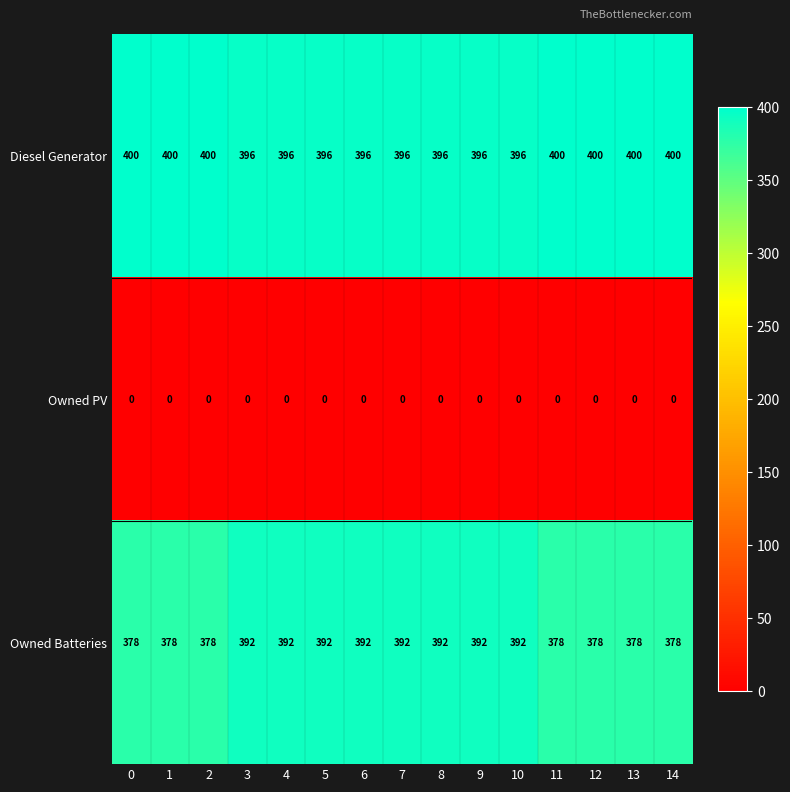

Which series has the largest total across all categories?

Diesel Generator